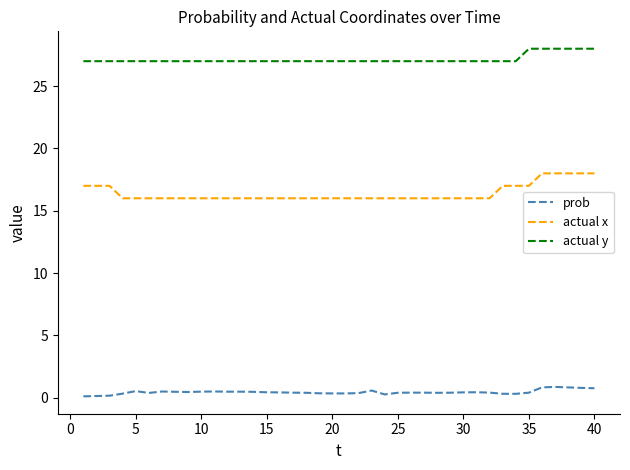

Does the chart display data point markers on the line(s)?

No